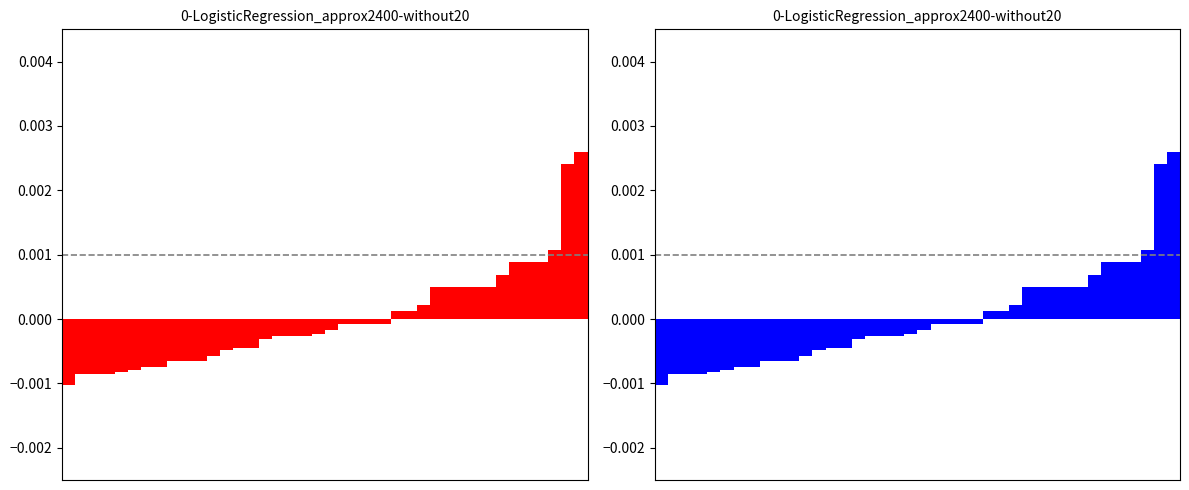

The value at 39 is 0.0. True or false?

True